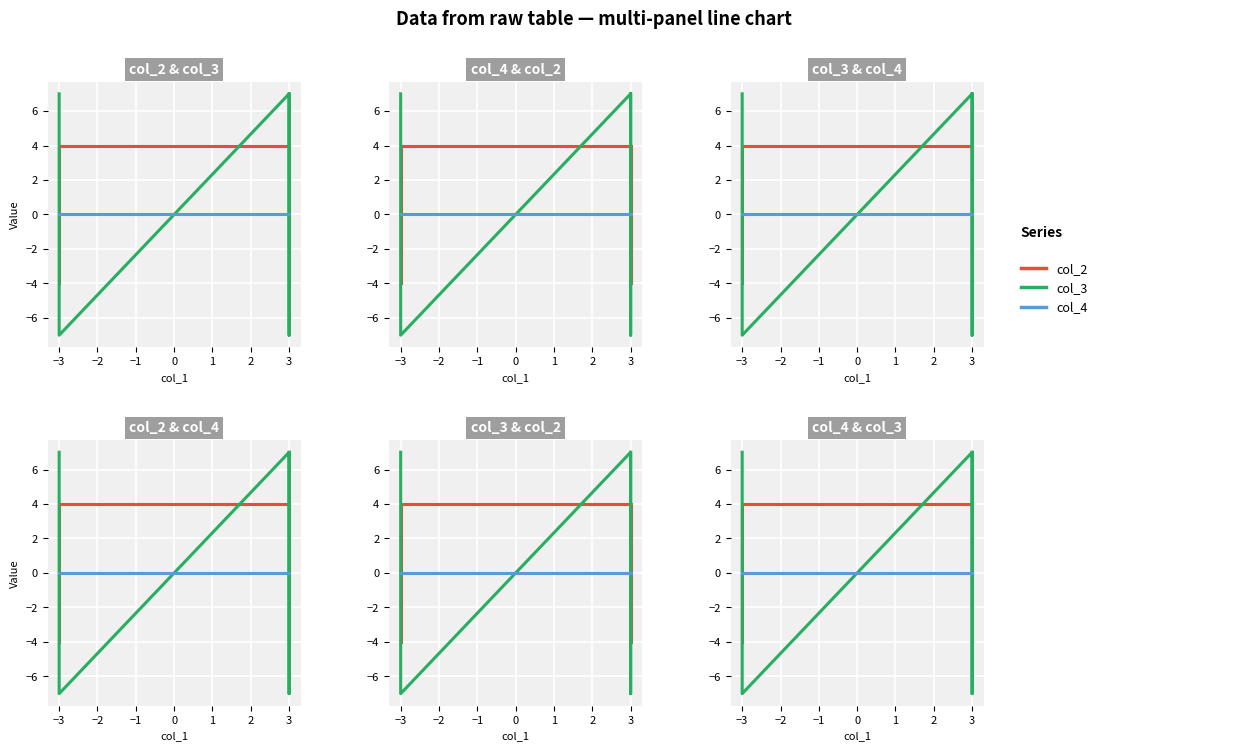

List the series in order of their overall mean, highest first.

col_3, col_2, col_4